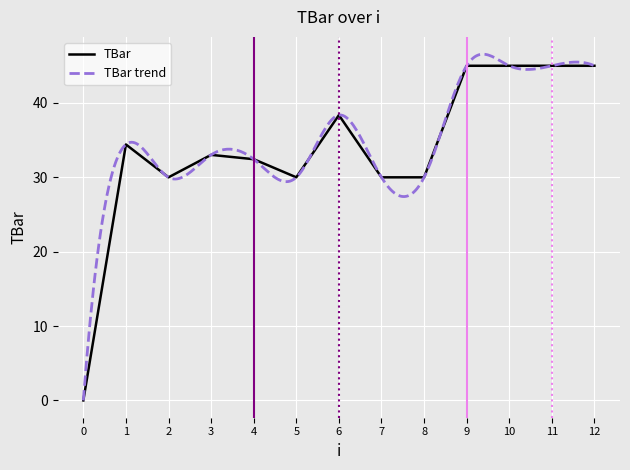

What is the approximate value at 2?

30.0